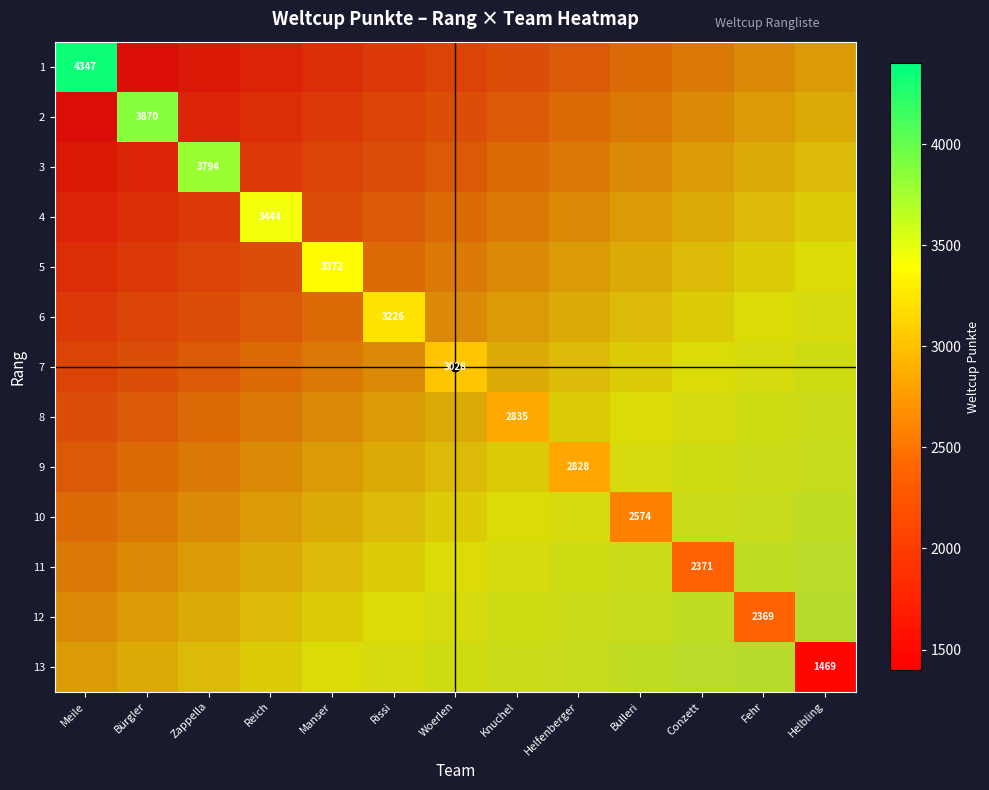

Which label corresponds to the smallest value in the chart?

Helbling